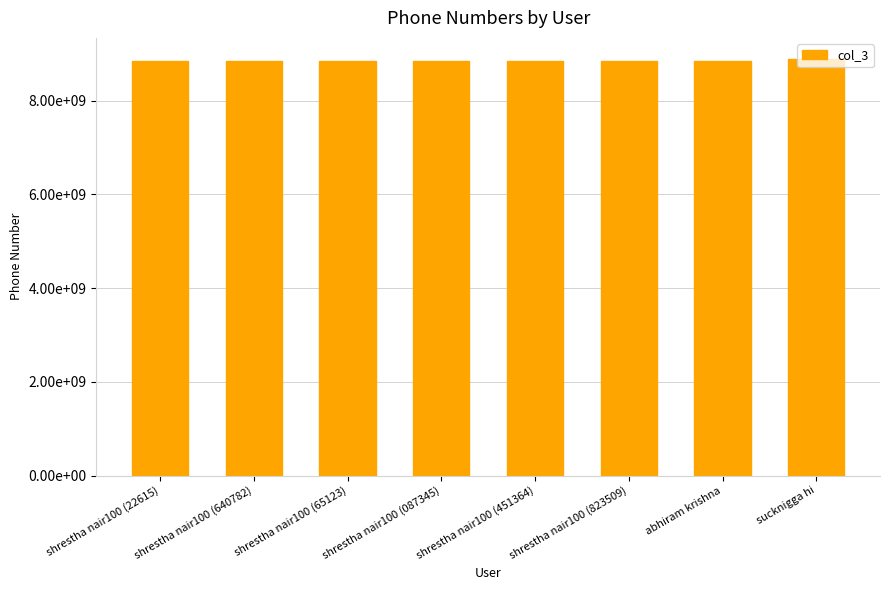

List the labels in order of value, largest first.

sucknigga hi, shrestha nair100 (22615), shrestha nair100 (640782), shrestha nair100 (65123), shrestha nair100 (087345), shrestha nair100 (451364), shrestha nair100 (823509), abhiram krishna